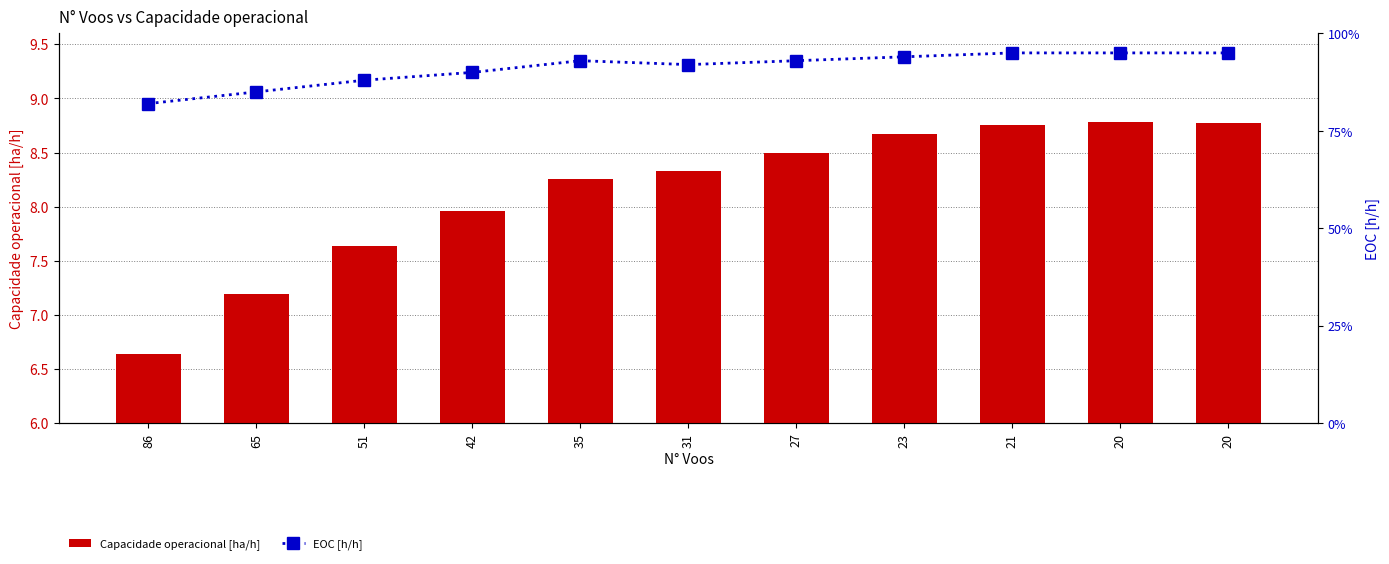

At how many categories does at least one series exceed 7?

10